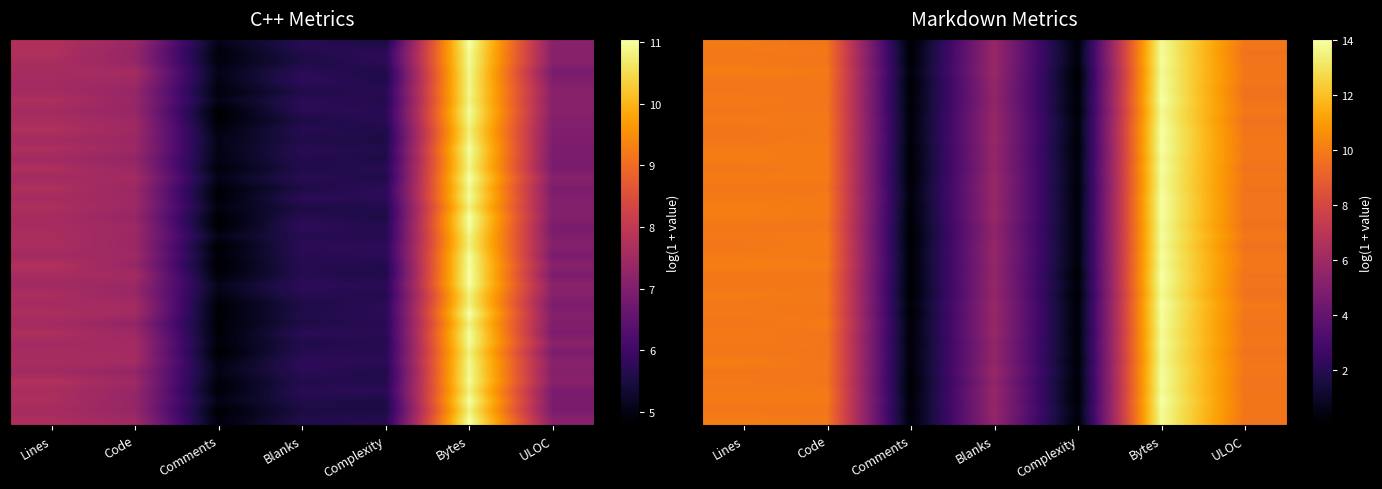

What is the total value across all series at ULOC?

391.0